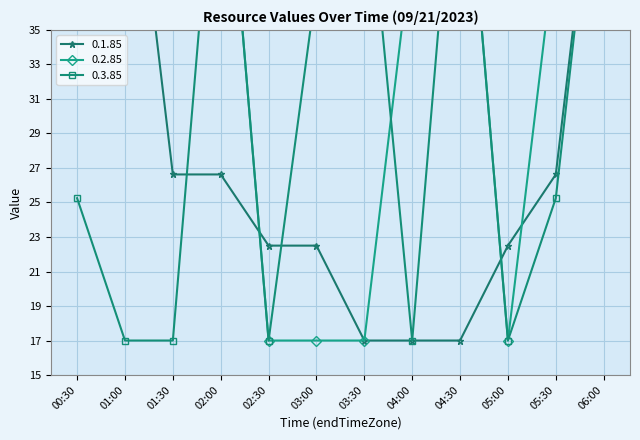

Rank the series at 01:00 from lowest to highest value.

0.3.85, 0.2.85, 0.1.85